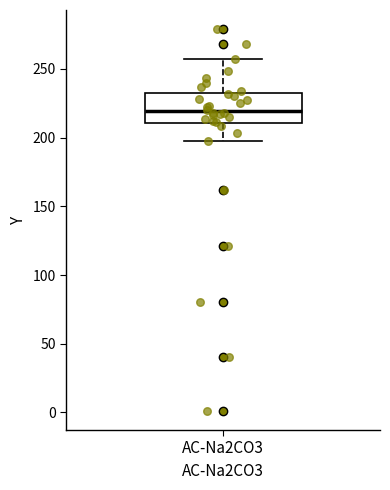

Where does the median line of the box for AC-Na2CO3 sit on the y-axis? The values are not printed on the chart, so give them approximately, as read against the axis.

220